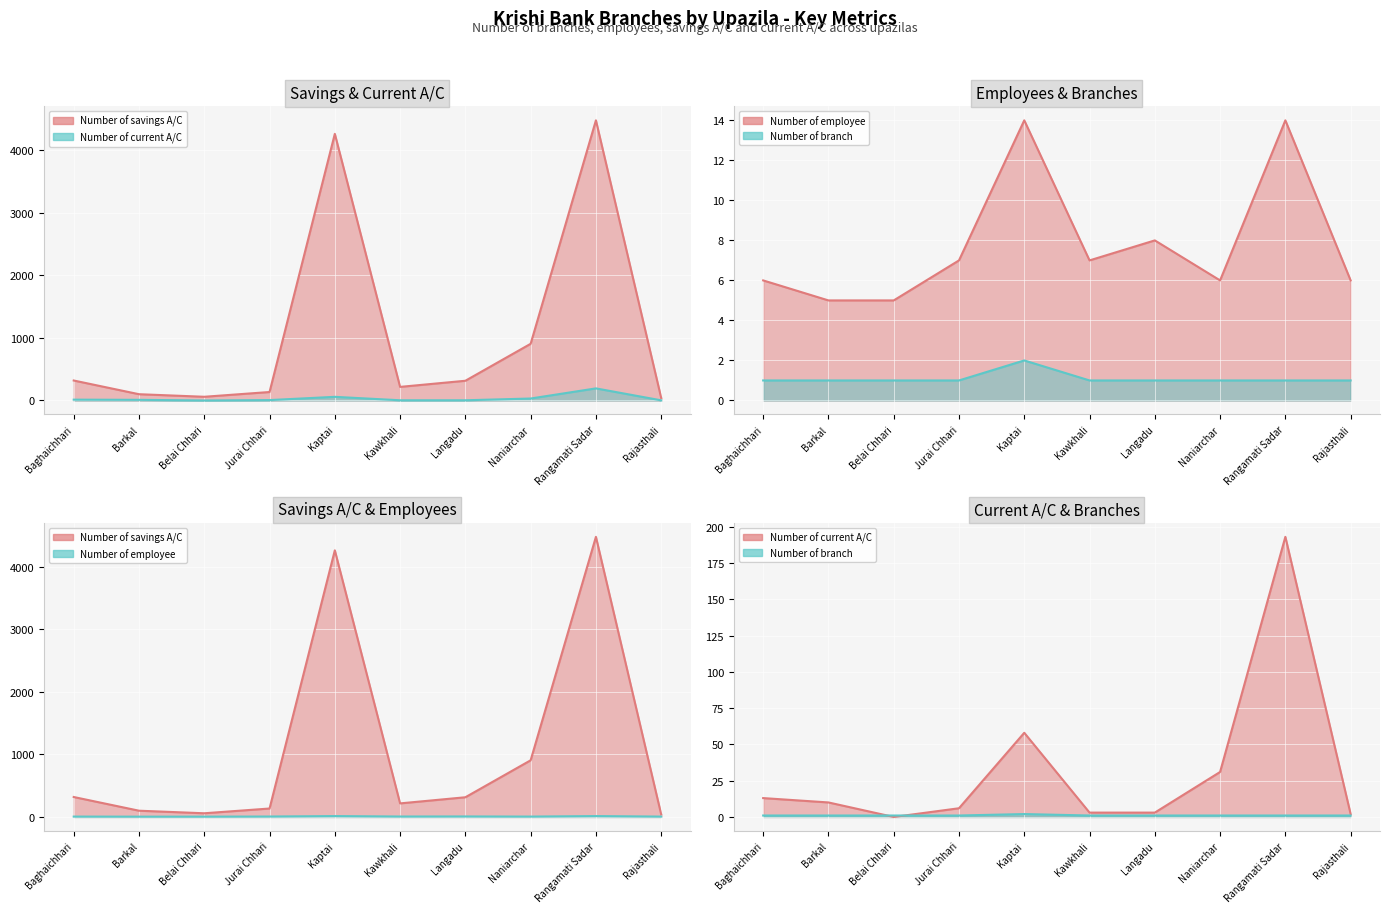

Is the value of Number of branch at Jurai Chhari greater than the value of Number of employee at Rangamati Sadar?

No